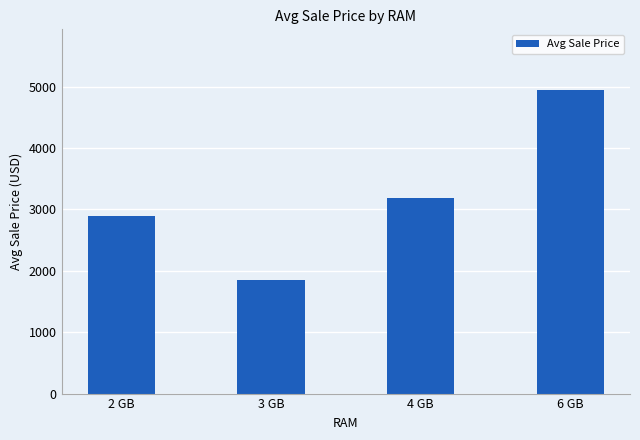

What is the difference between the second highest and minimum values?

1333.5